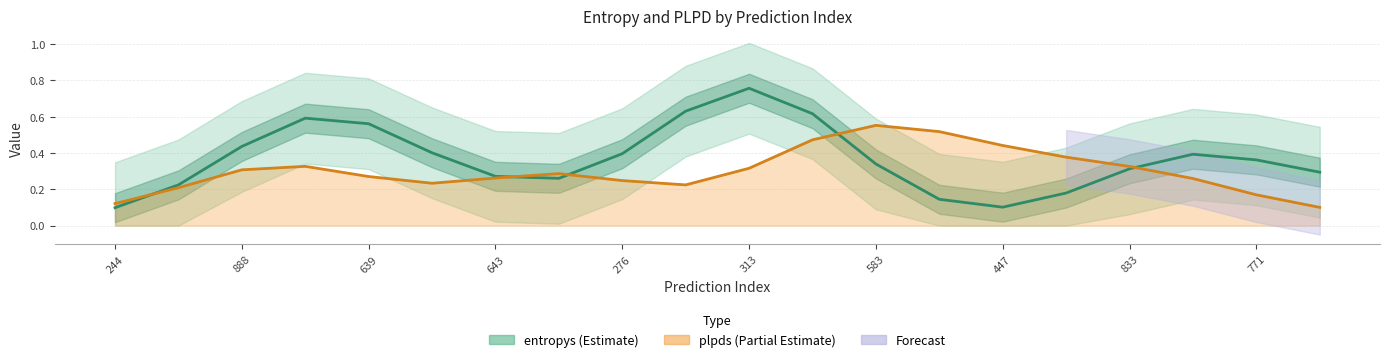

List the series in order of their overall mean, highest first.

entropys (smoothed), plpds (smoothed)